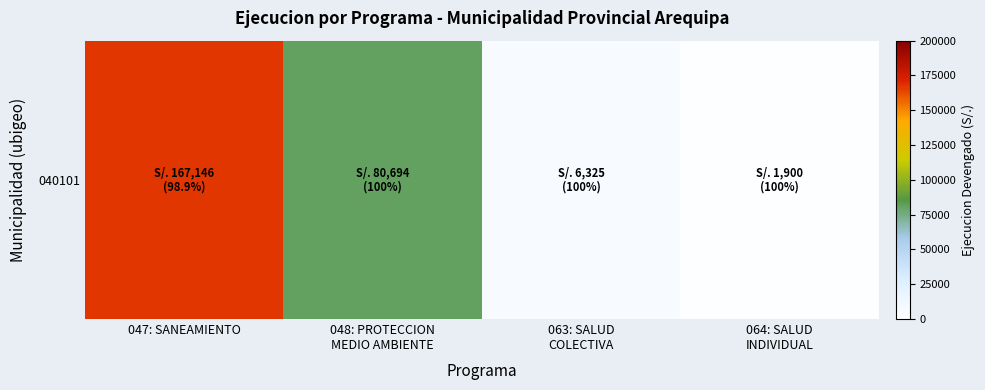

What is the difference between the maximum and minimum values?

165246